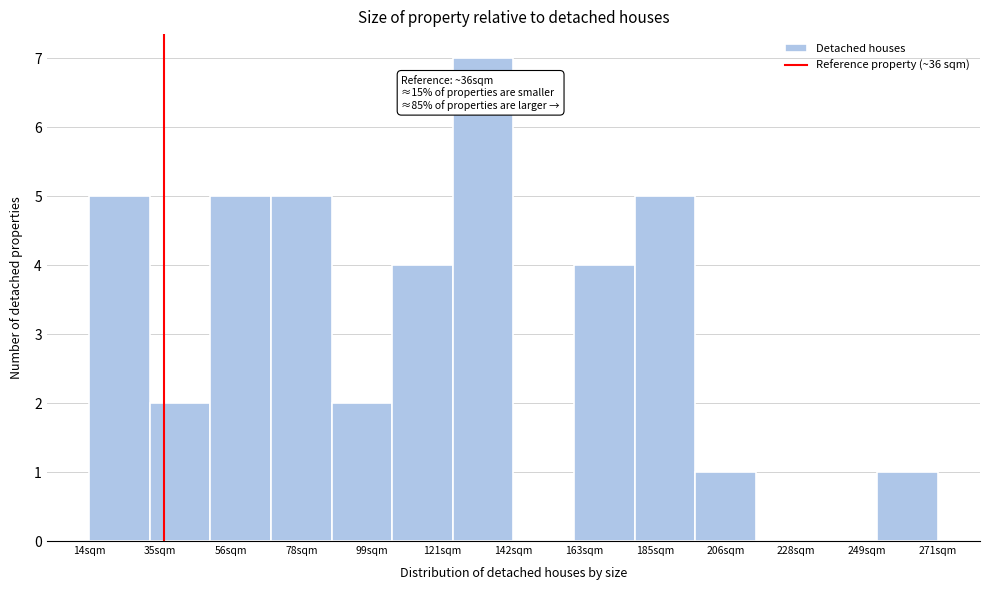

Around what value on the x-axis is the tallest bar? Give the approximate position of its centre, as read against the axis.

135